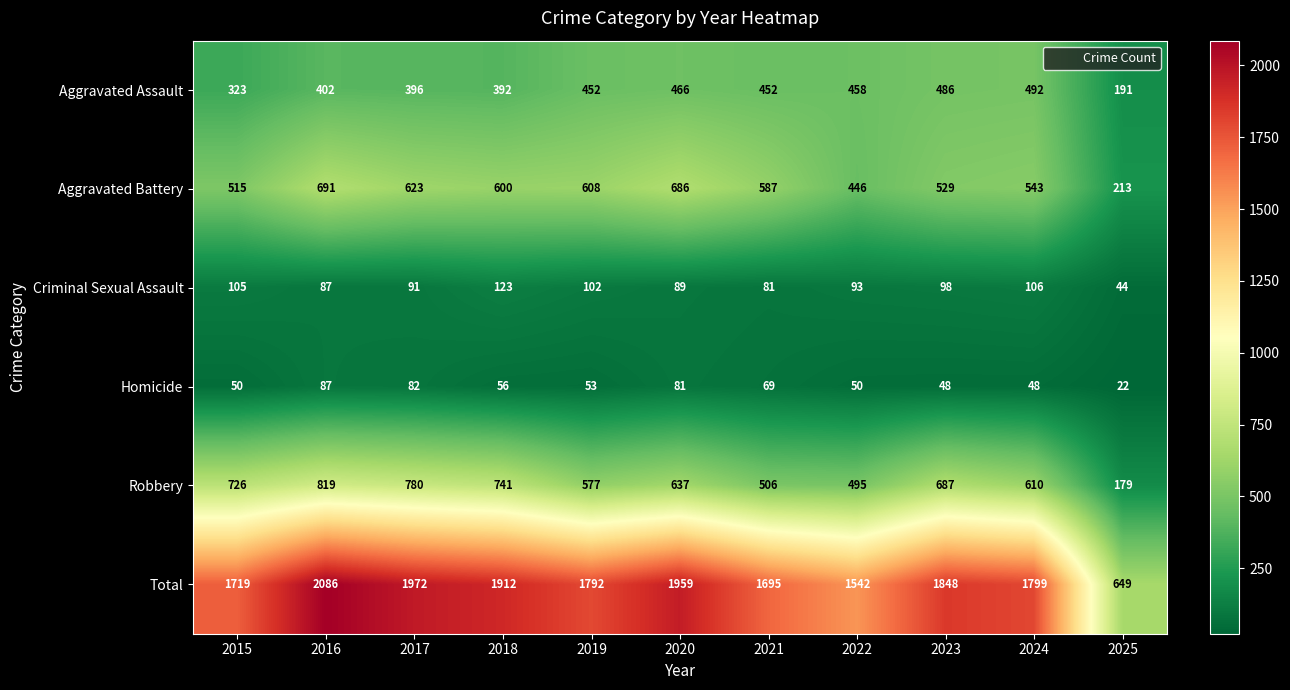

The Criminal Sexual Assault series shows 164 at 2017. True or false?

False